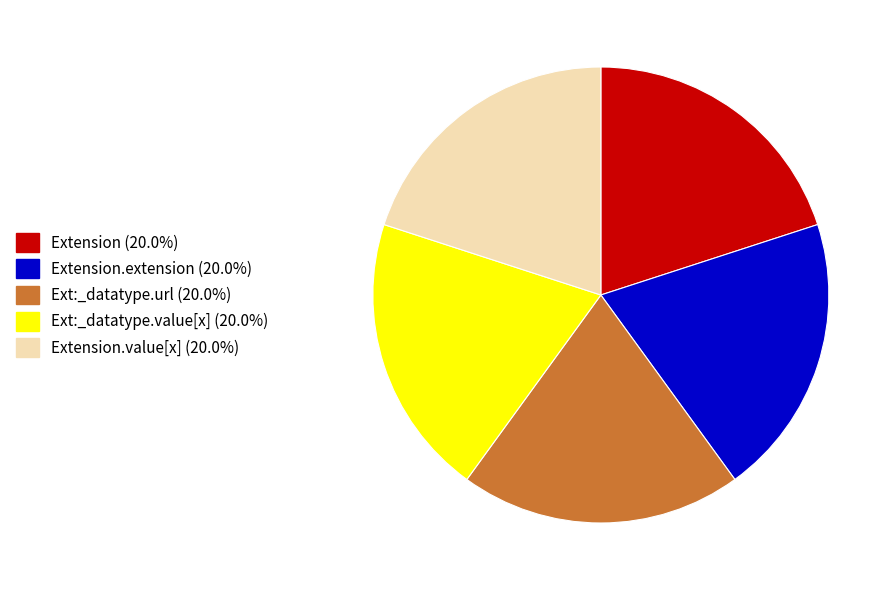

Does any single category account for the majority?

No